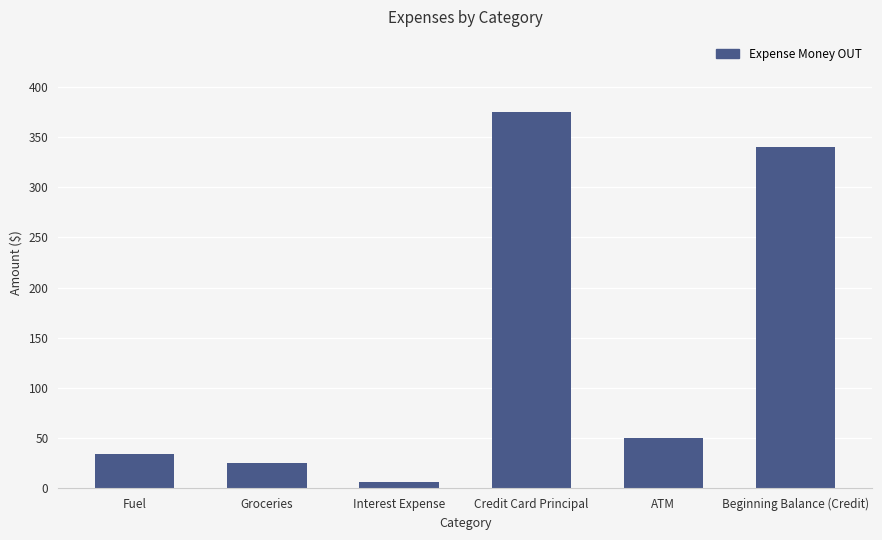

What is the difference between the values at Fuel and Interest Expense?

28.1